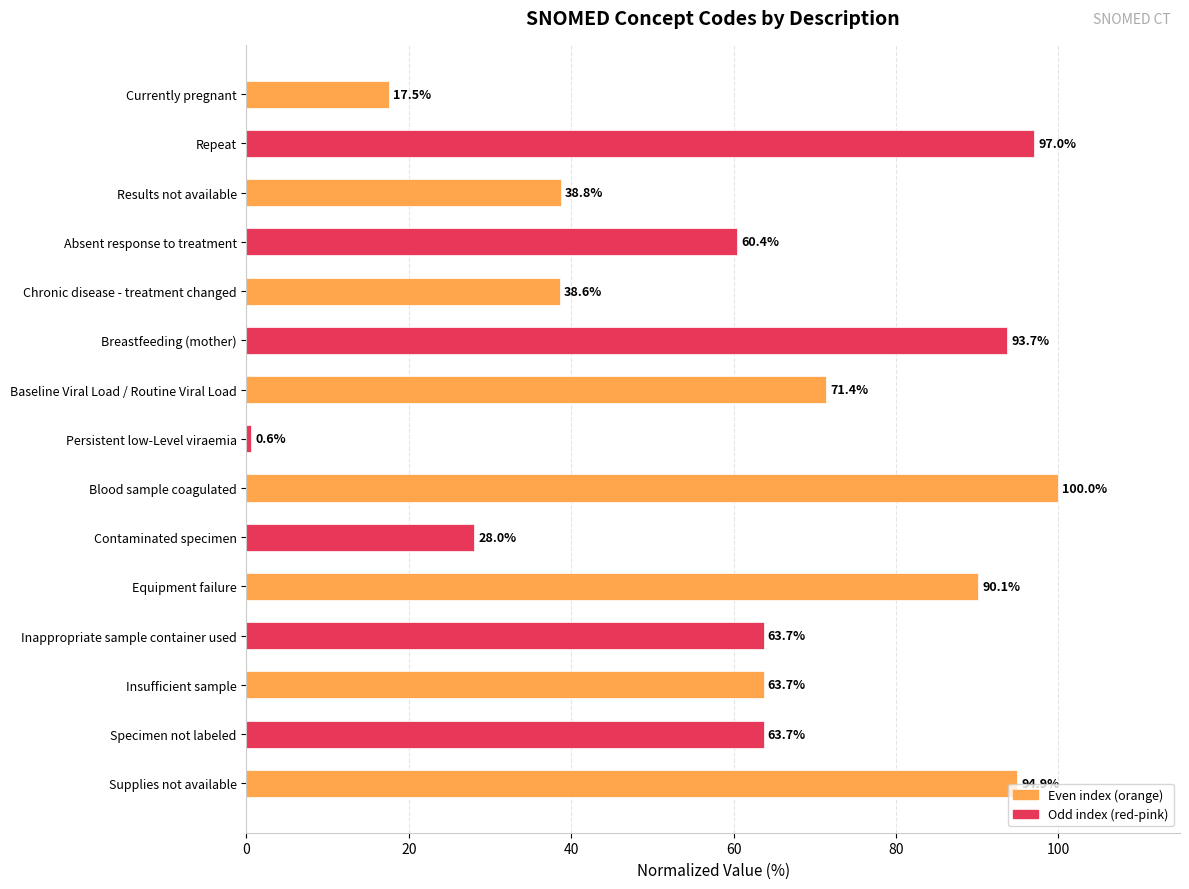

Approximately how many times larger is the value at Baseline Viral Load / Routine Viral Load compared to Insufficient sample?

1.1